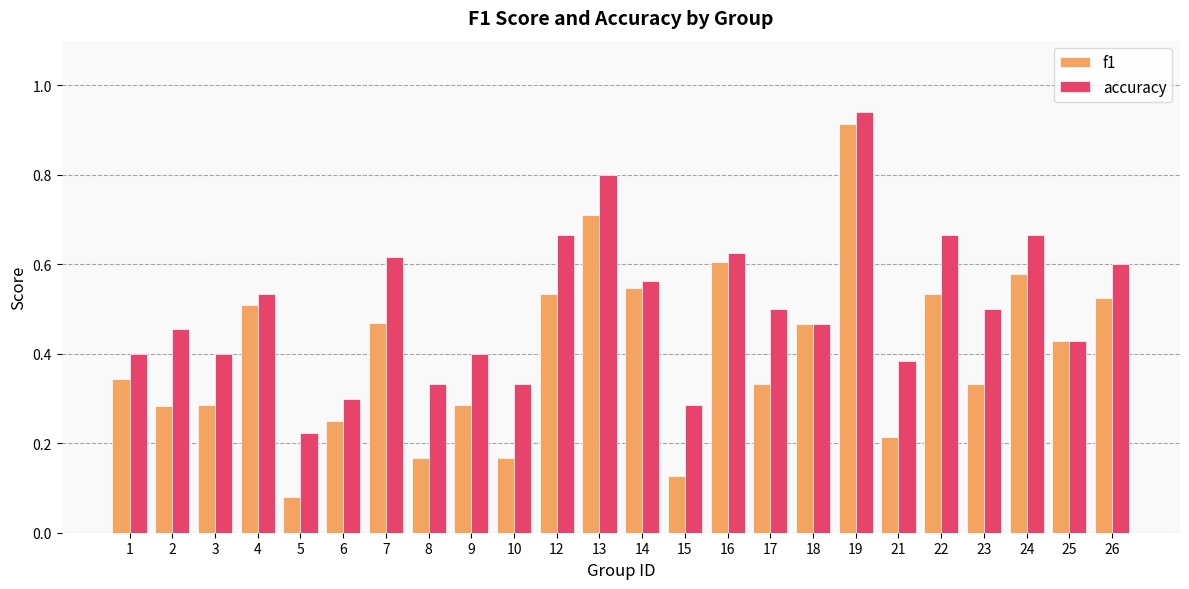

At which category does the chart reach its peak across all series?

19